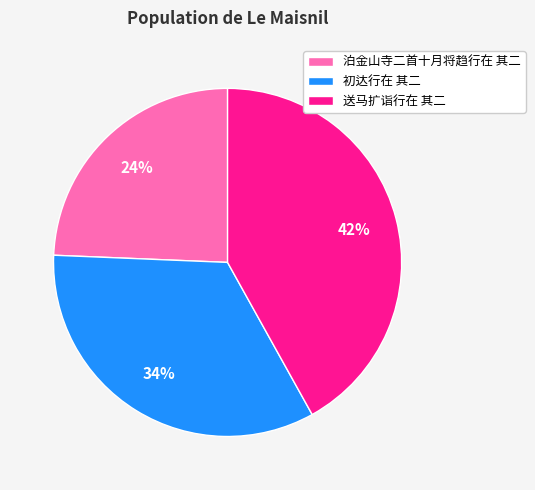

The 送马扩诣行在 其二 slice represents 32% of the pie. True or false?

False